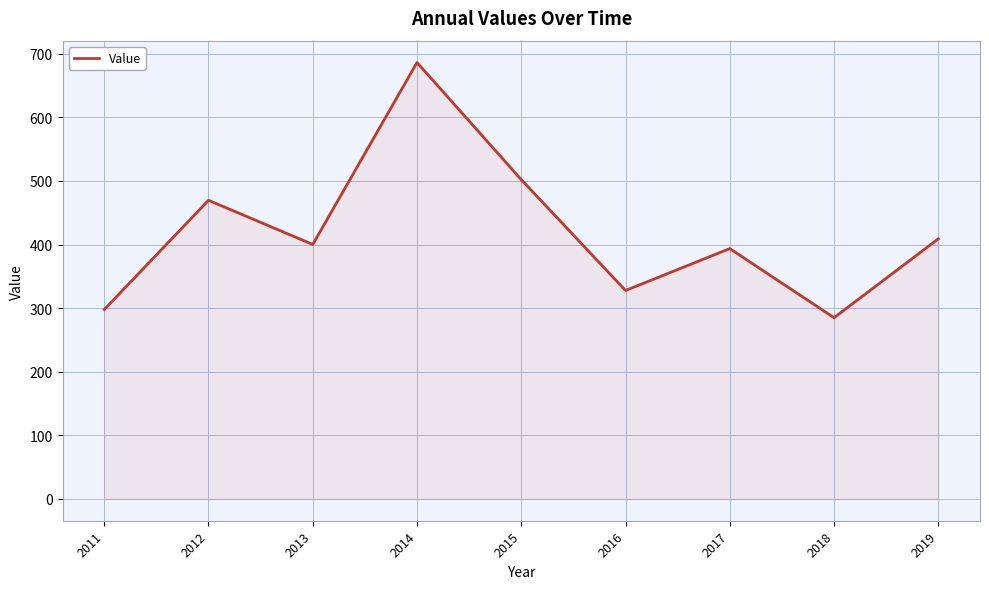

How many interior local valleys (lower than both neighbors) does the data have?

3